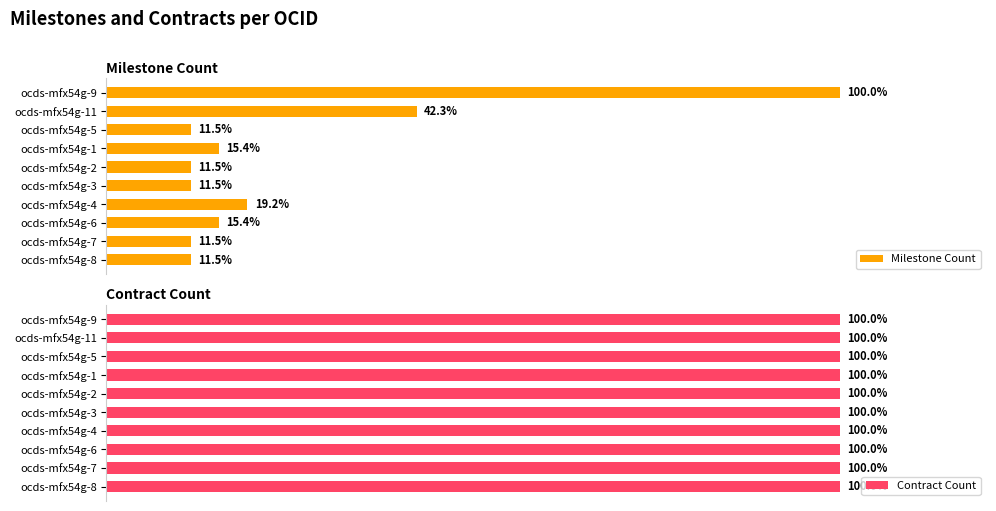

What is the sum of the Milestone Count values at 7 and 3?

30.8